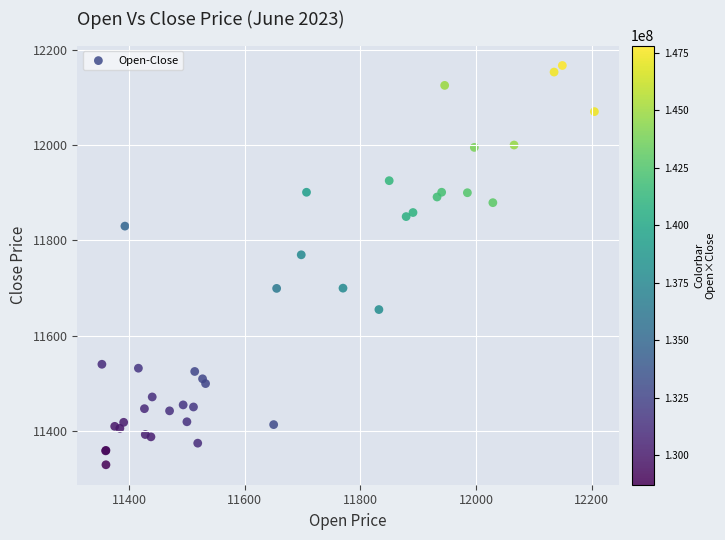

What Y value in the scatter plot is closest to 11748?

11769.9